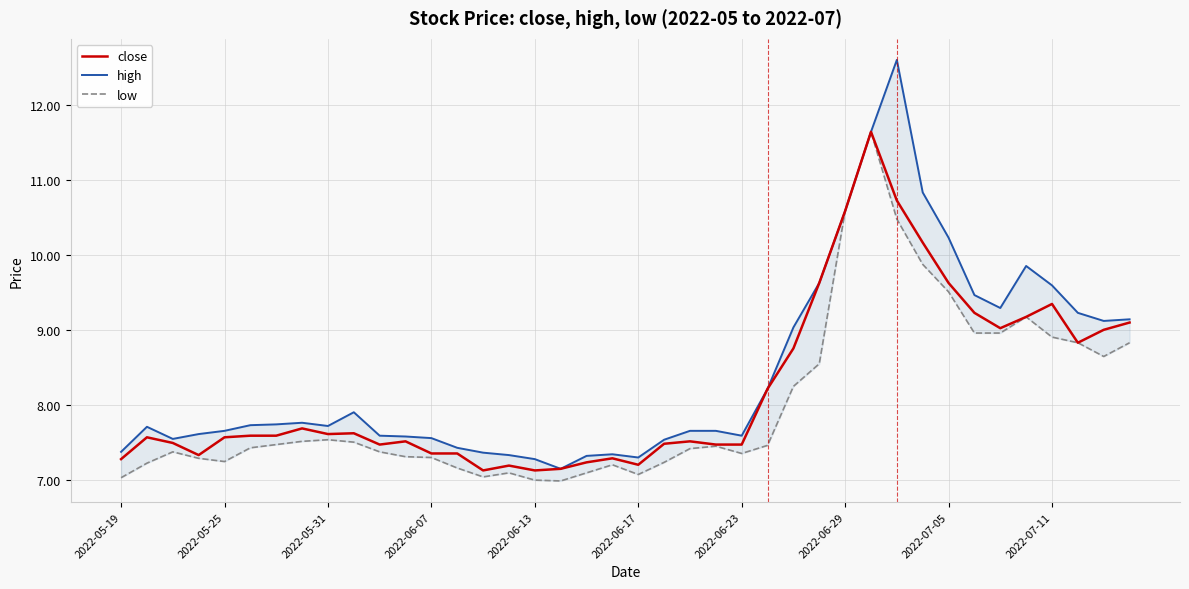

What is the lowest value of the close series?

7.1